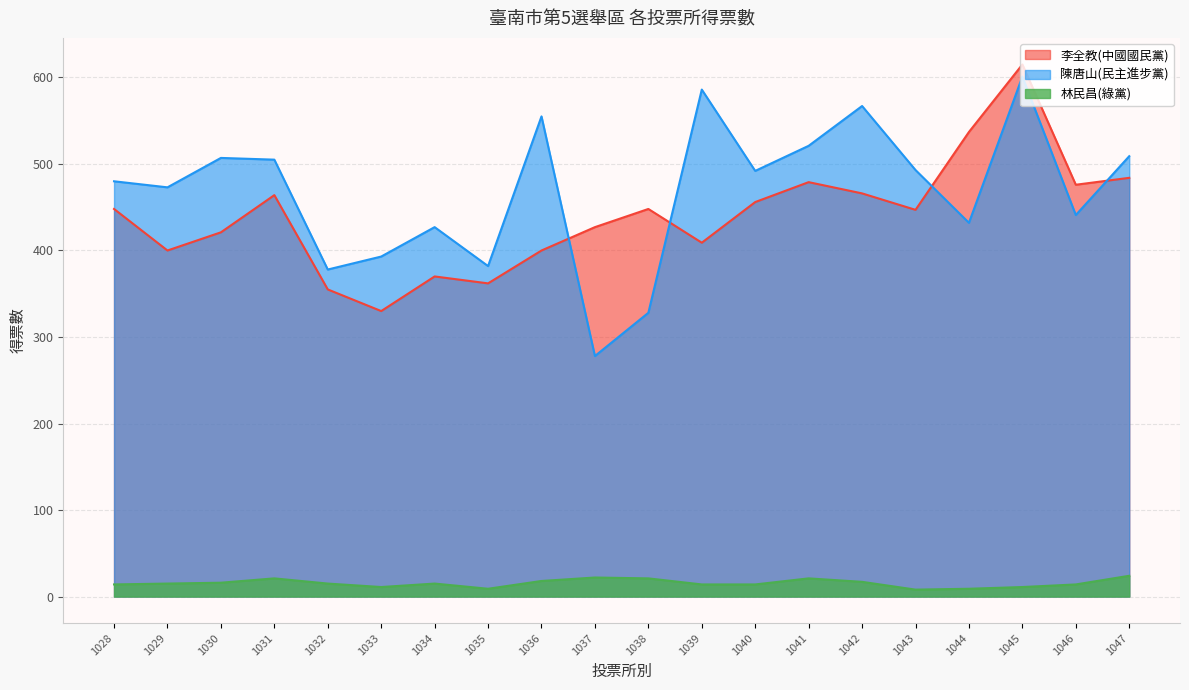

How many interior local peaks does the 林民昌(綠黨) series have?

4